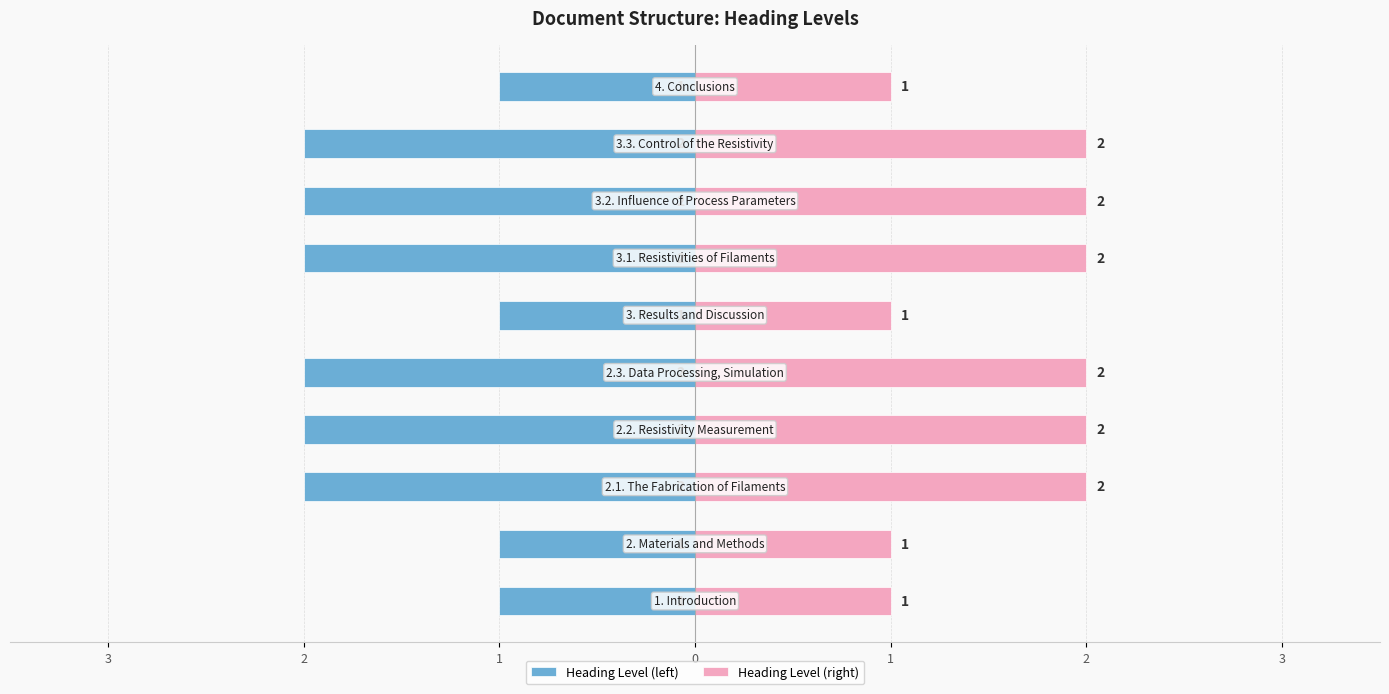

The Heading Level (left) series shows -1 at 9. True or false?

True